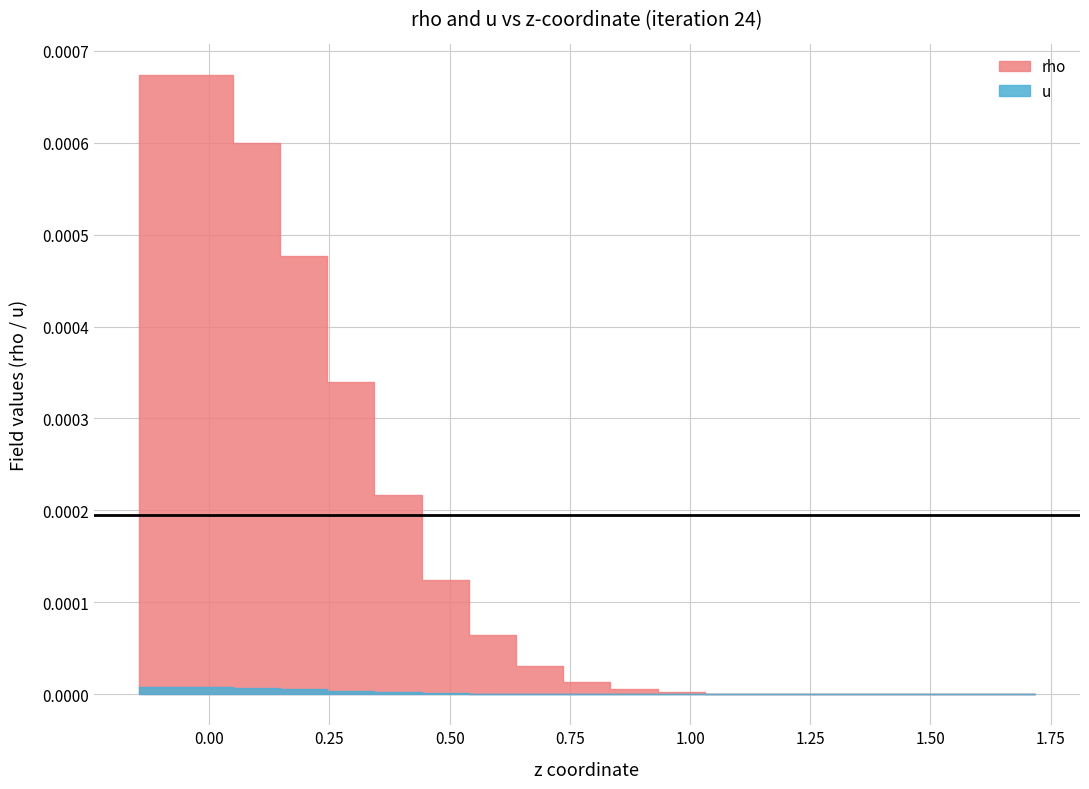

True or false: rho and u intersect in this chart.

False